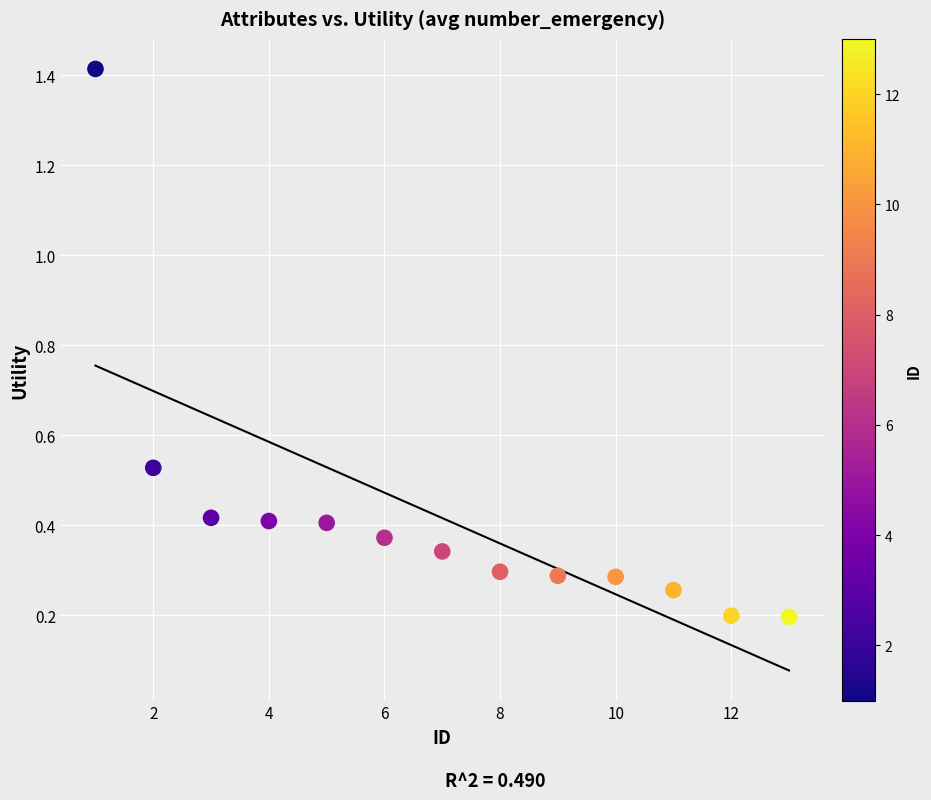

What is the range of Y values (max minus min)?

1.2